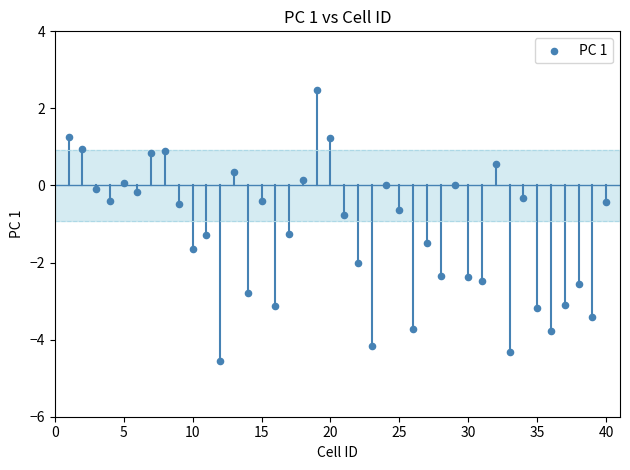

What is the range of Y values (max minus min)?

7.0